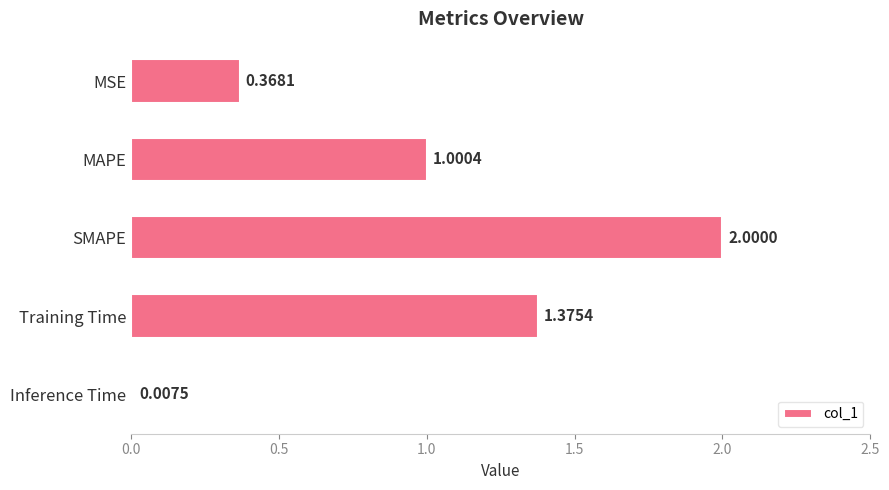

At which label is the value closest to 1?

MAPE